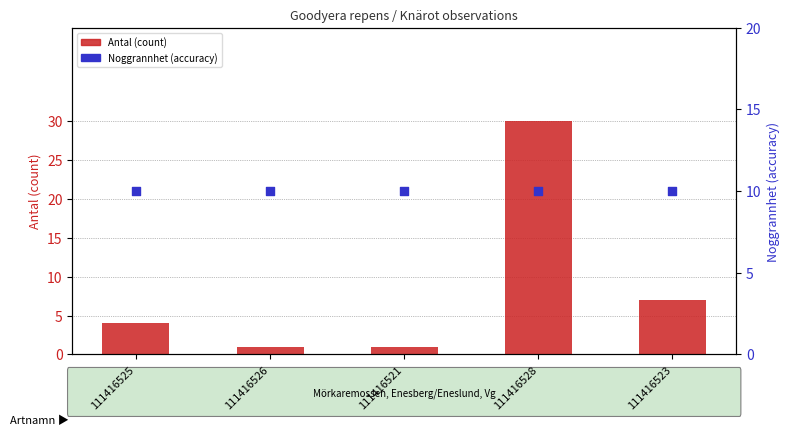

Which series reaches the minimum Y coordinate?

Antal (count)